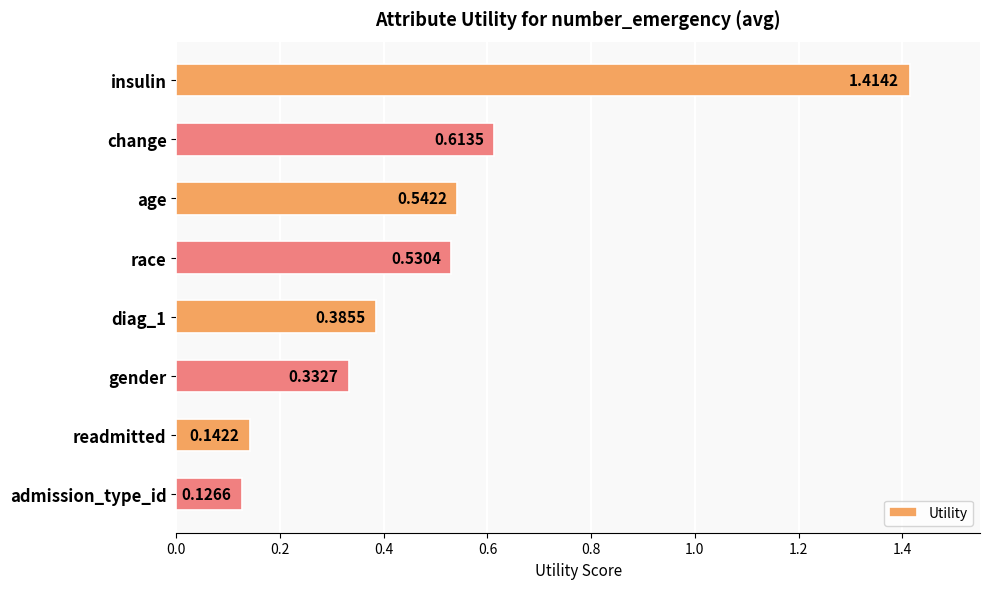

At which category does the chart reach its peak across all series?

insulin